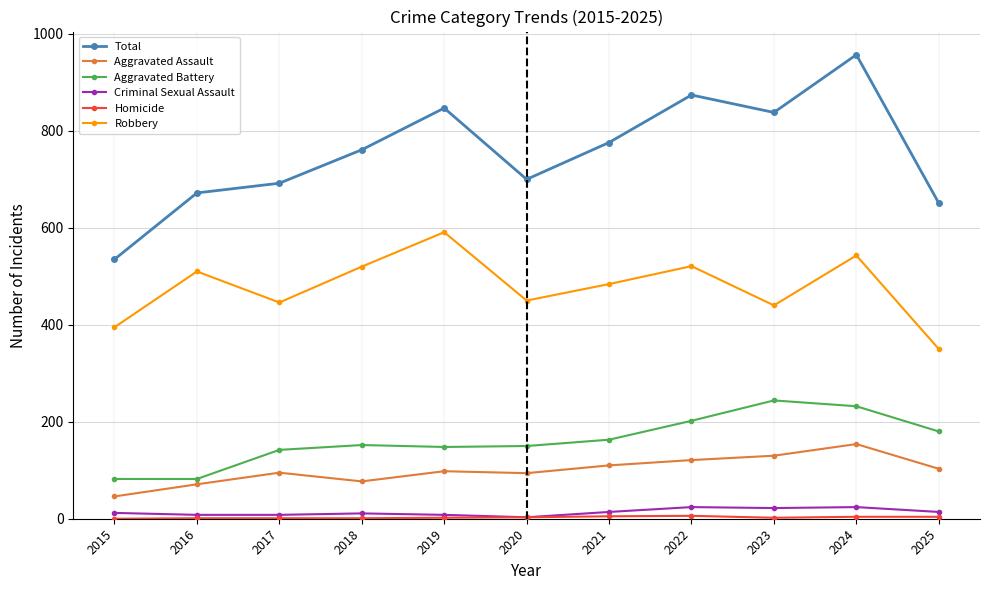

True or false: Robbery has more than 2 points higher than both neighbors.

True